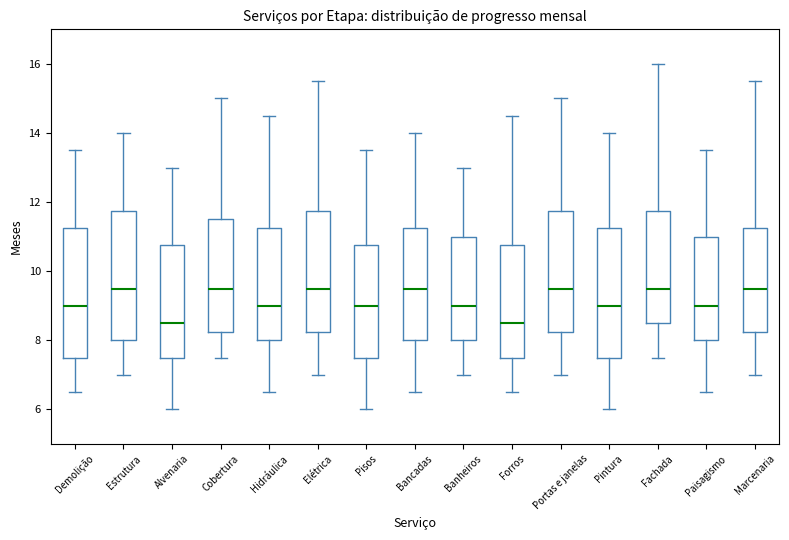

Reading left to right, transcribe this box plot: for each box, give where its median line is, the range the box spans, and where its two whiskers end, as read against the y-axis. The values are not printed on the chart, so give them approximately, as read against the axis.

Demolição: median 9.0, box 7.6 to 11.2, whiskers 6.6 to 13.6
Estrutura: median 9.6, box 8.0 to 11.8, whiskers 7.0 to 14.0
Alvenaria: median 8.6, box 7.6 to 10.8, whiskers 6.0 to 13.0
Cobertura: median 9.6, box 8.2 to 11.6, whiskers 7.6 to 15.0
Hidráulica: median 9.0, box 8.0 to 11.2, whiskers 6.6 to 14.6
Elétrica: median 9.6, box 8.2 to 11.8, whiskers 7.0 to 15.6
Pisos: median 9.0, box 7.6 to 10.8, whiskers 6.0 to 13.6
Bancadas: median 9.6, box 8.0 to 11.2, whiskers 6.6 to 14.0
Banheiros: median 9.0, box 8.0 to 11.0, whiskers 7.0 to 13.0
Forros: median 8.6, box 7.6 to 10.8, whiskers 6.6 to 14.6
Portas e janelas: median 9.6, box 8.2 to 11.8, whiskers 7.0 to 15.0
Pintura: median 9.0, box 7.6 to 11.2, whiskers 6.0 to 14.0
Fachada: median 9.6, box 8.6 to 11.8, whiskers 7.6 to 16.0
Paisagismo: median 9.0, box 8.0 to 11.0, whiskers 6.6 to 13.6
Marcenaria: median 9.6, box 8.2 to 11.2, whiskers 7.0 to 15.6